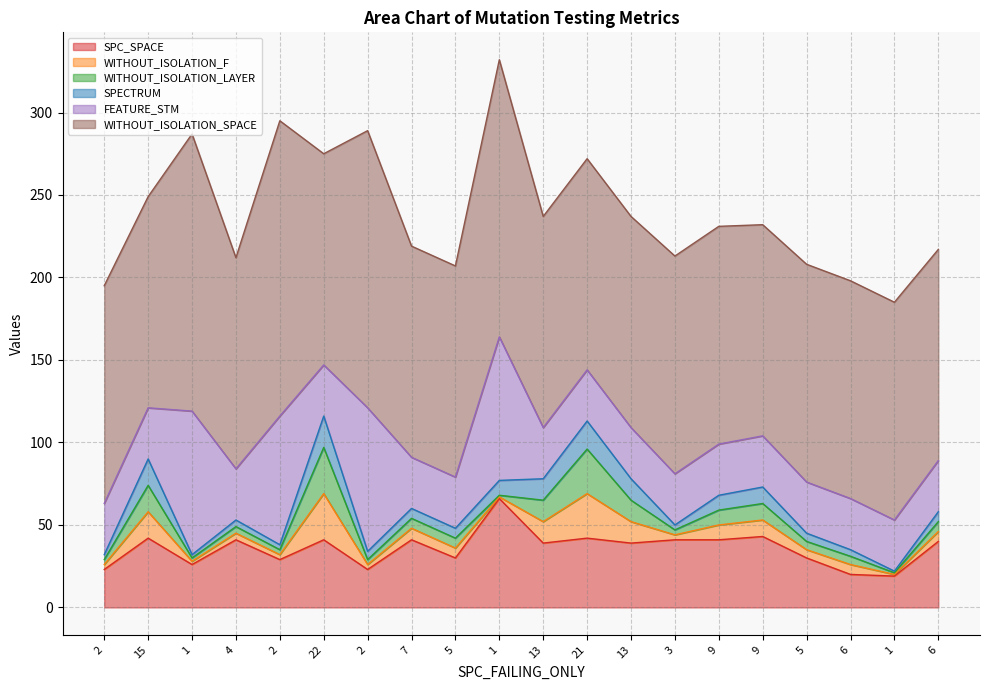

True or false: WITHOUT_ISOLATION_LAYER and WITHOUT_ISOLATION_F intersect in this chart.

False